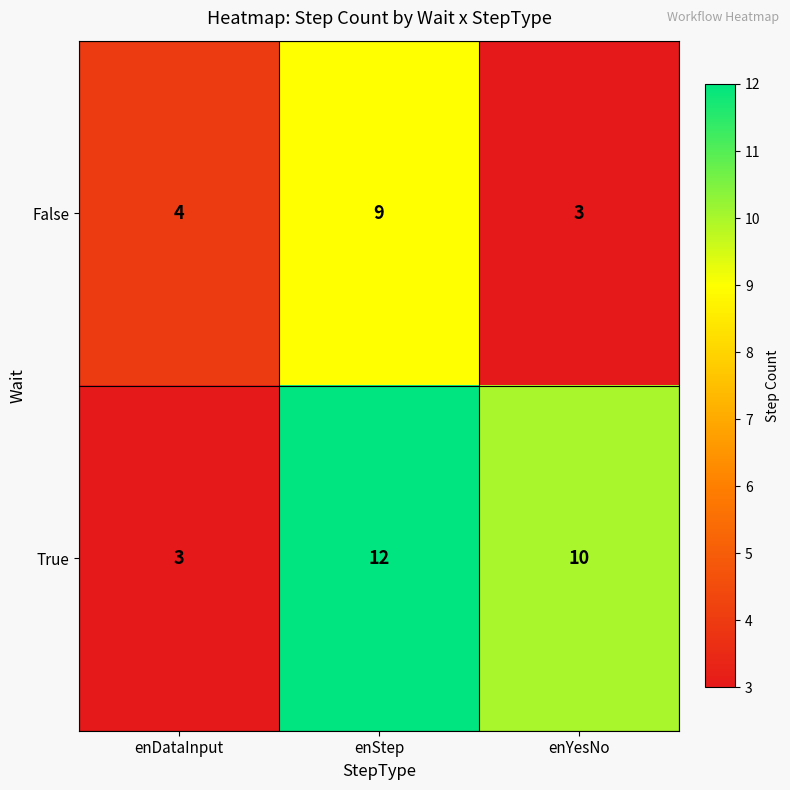

Which series has the largest total across all categories?

True